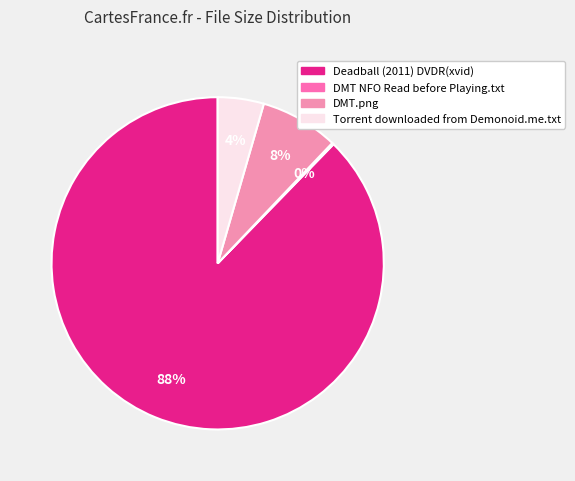

Does any single category account for the majority?

Yes